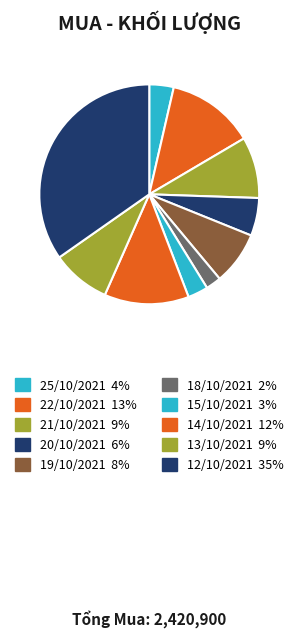

To the nearest percent, what portion does 19/10/2021 represent?

8%